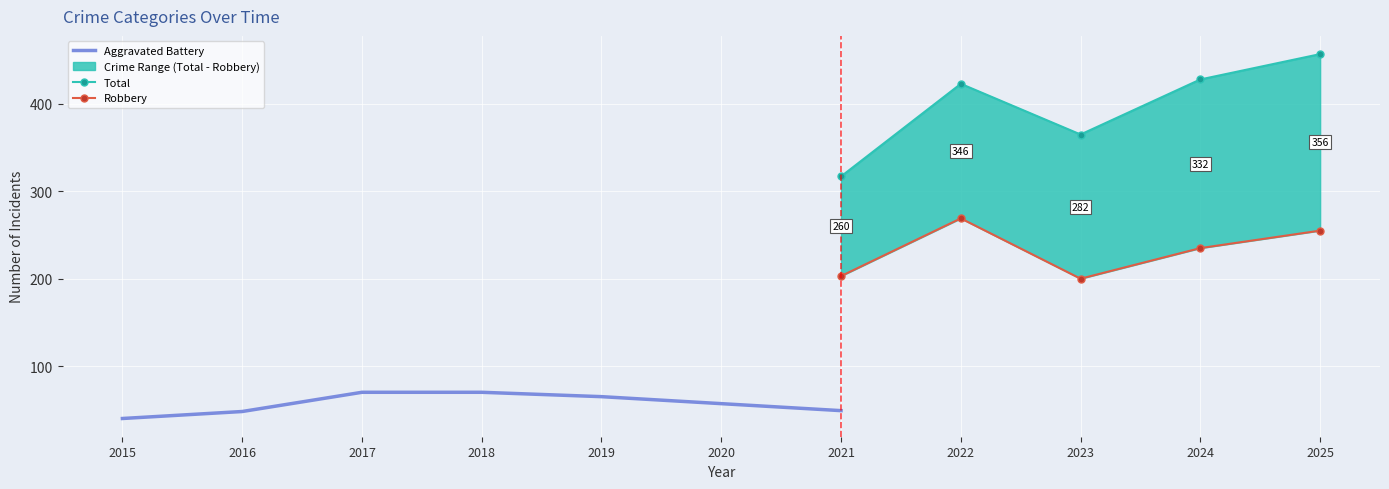

True or false: Homicide and Total cross at least once.

False